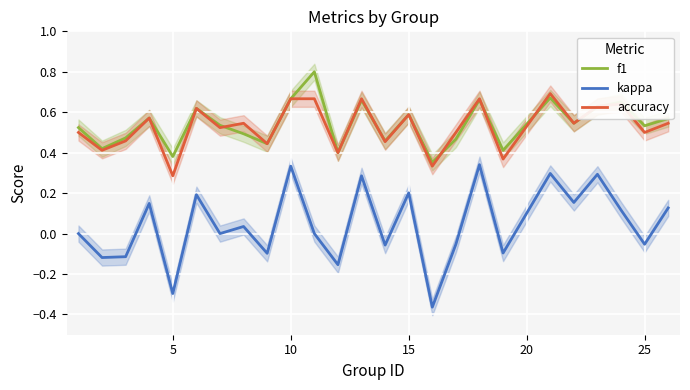

What is the difference between the second highest and minimum values in the accuracy series?

0.4